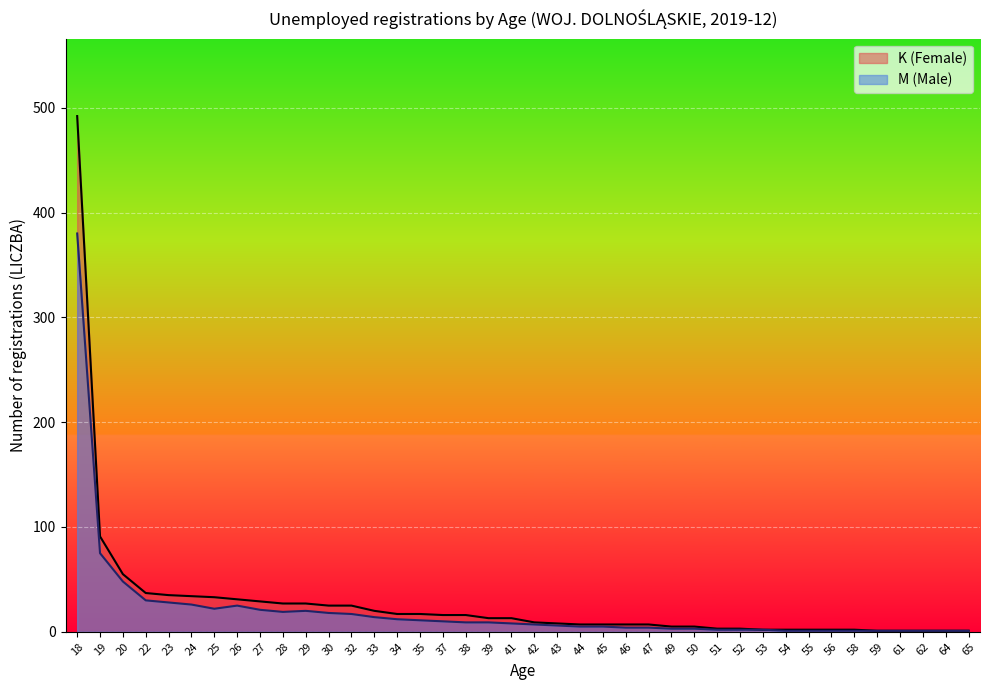

What is the maximum value shown in the chart?

492